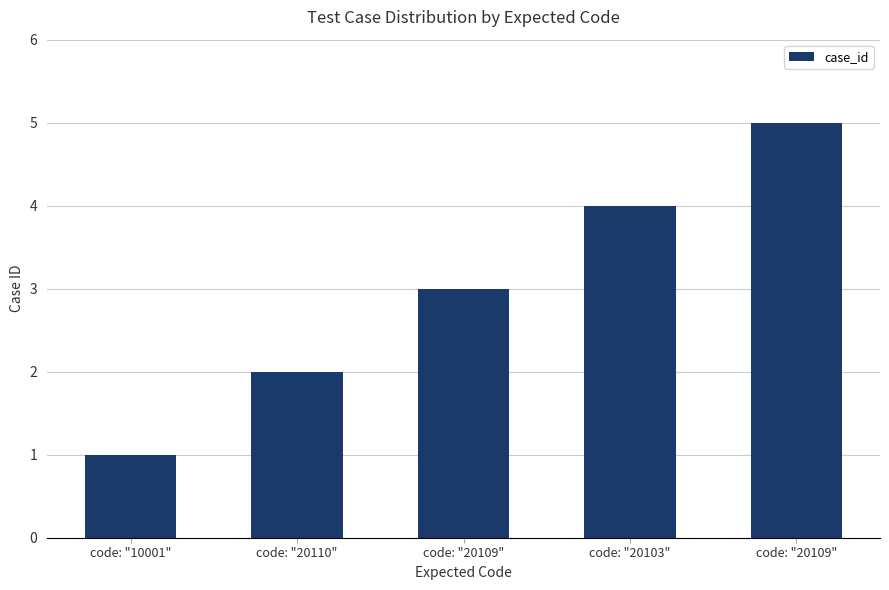

How many series are shown in this chart?

1